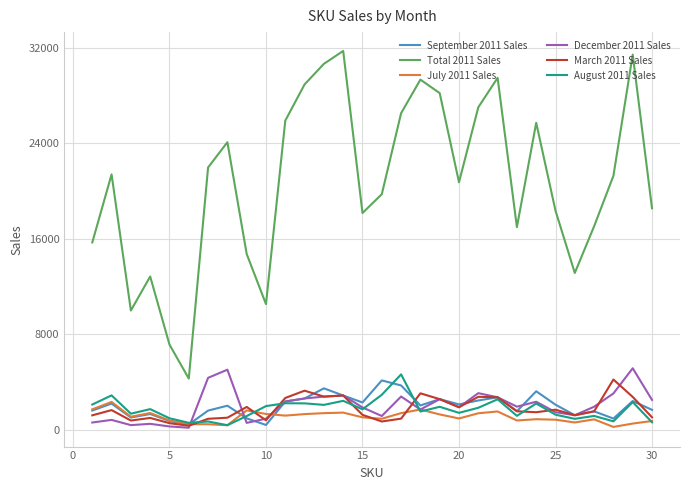

Which series has the widest spread of values?

Total 2011 Sales